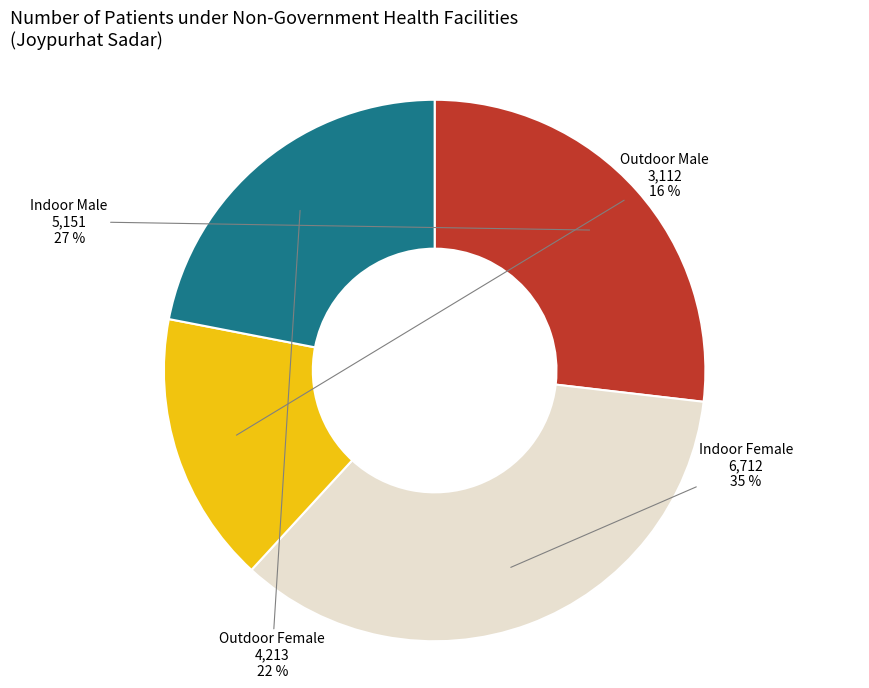

Does any single category account for the majority?

No